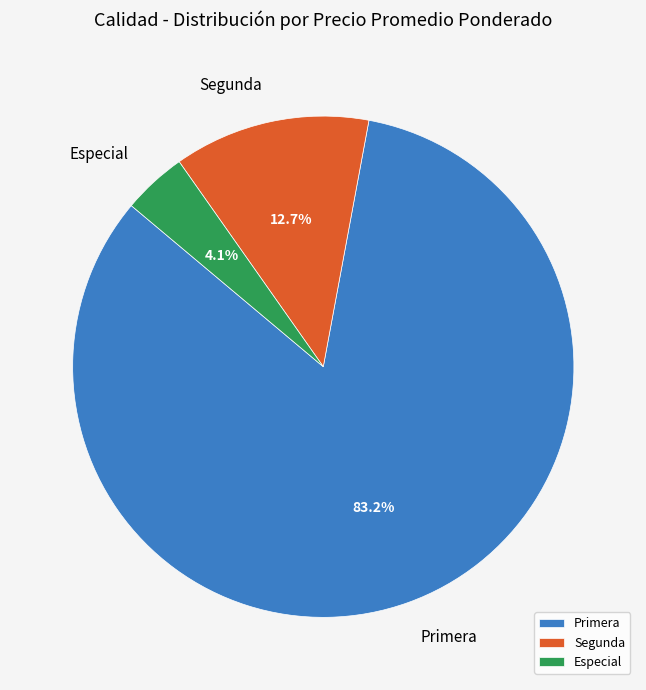

What percentage is NOT represented by Primera?

16.8%